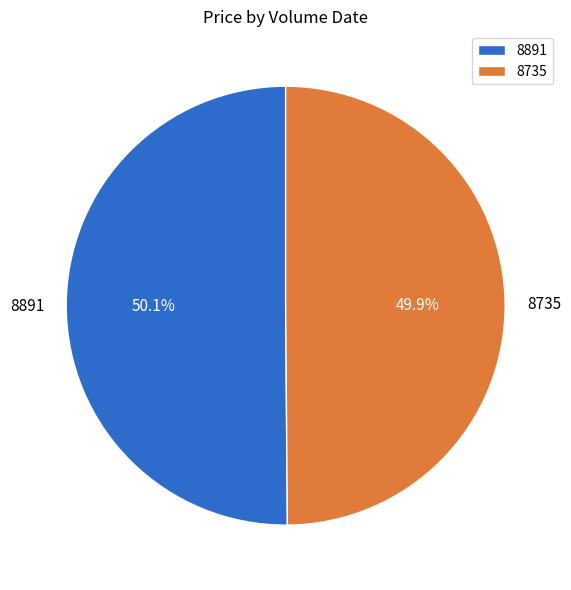

Is there any slice that represents more than half of the pie?

Yes